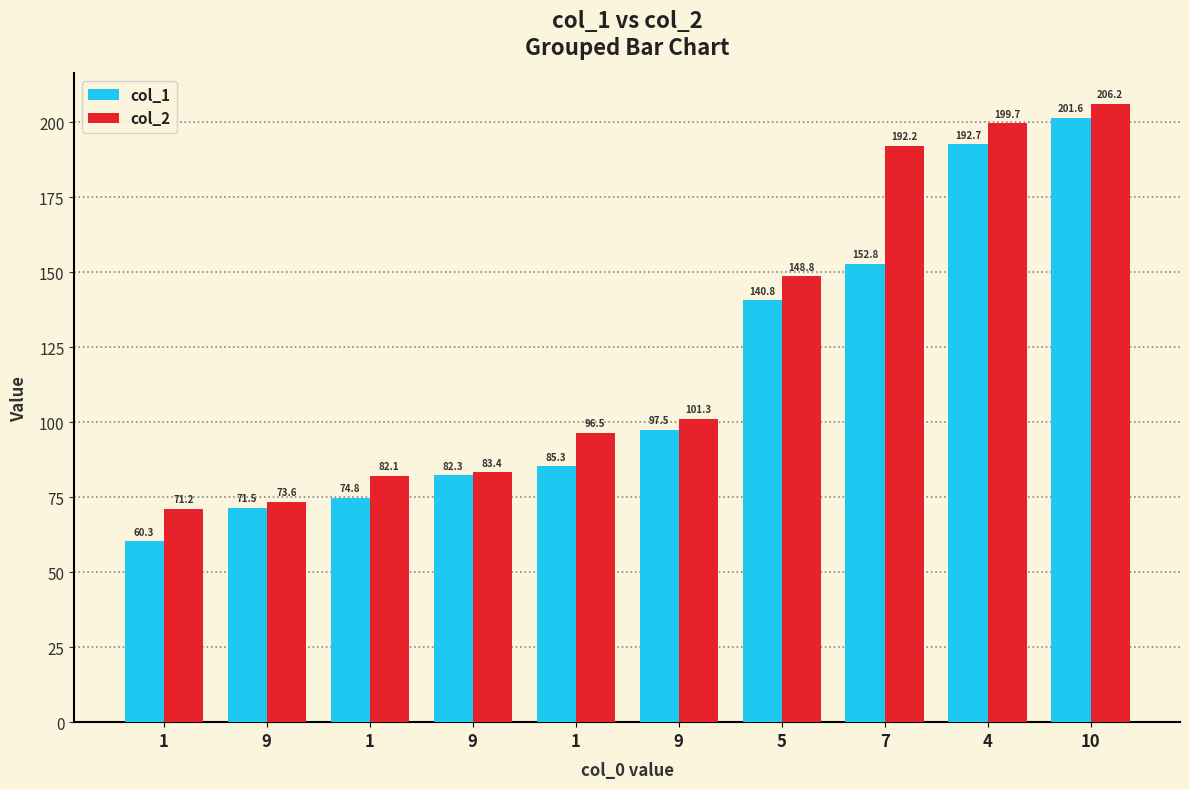

How many bars are there in each group?

2